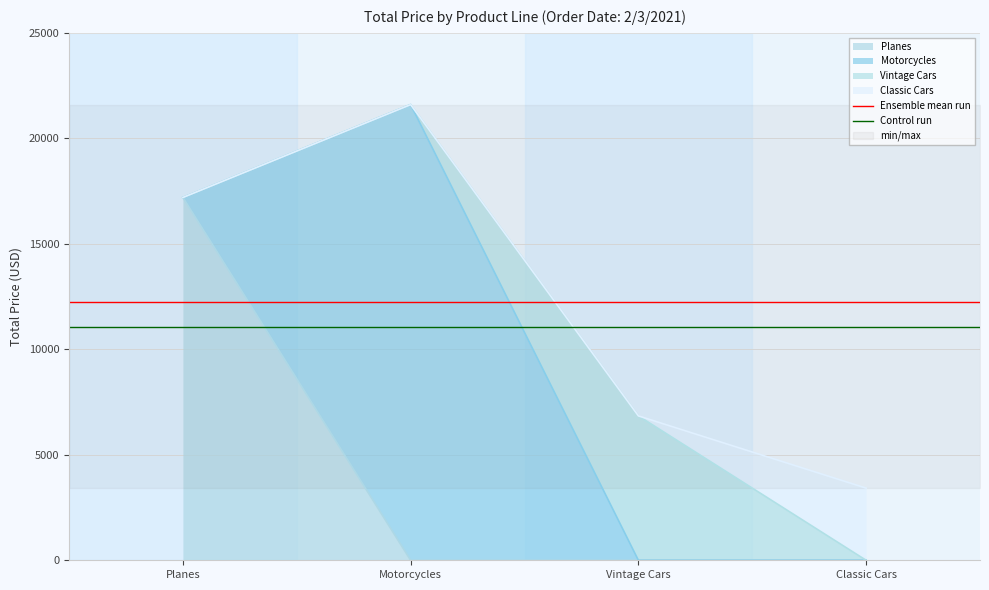

What is the sum of all Ensemble mean run values?

24530.6